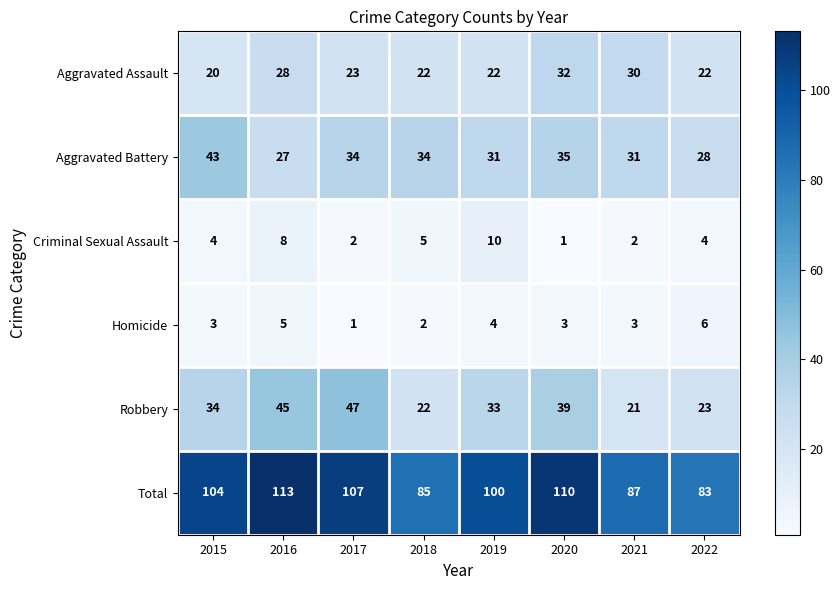

What is the sum of all Criminal Sexual Assault values?

36